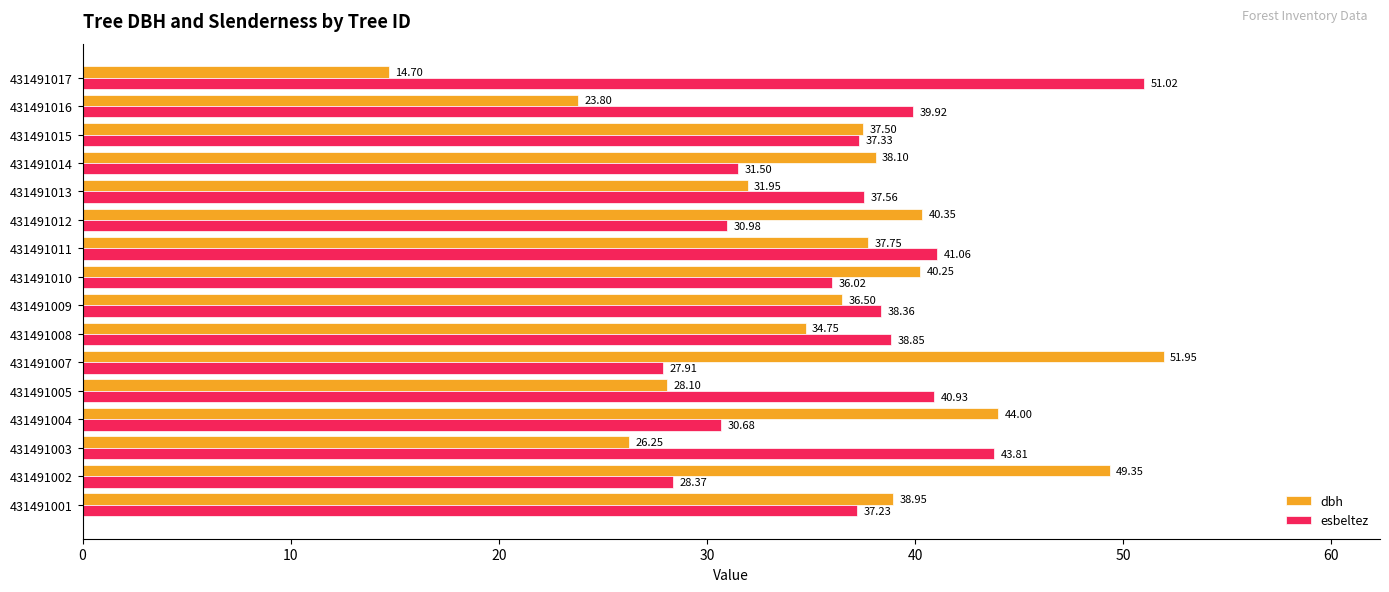

What is the spread (max minus min) of values at 431491017?

36.3